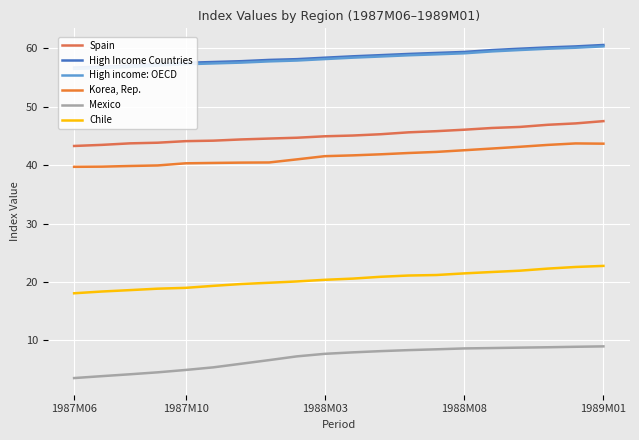

What is the difference between the High income: OECD values at 1987M10 and 1989M01?

3.1